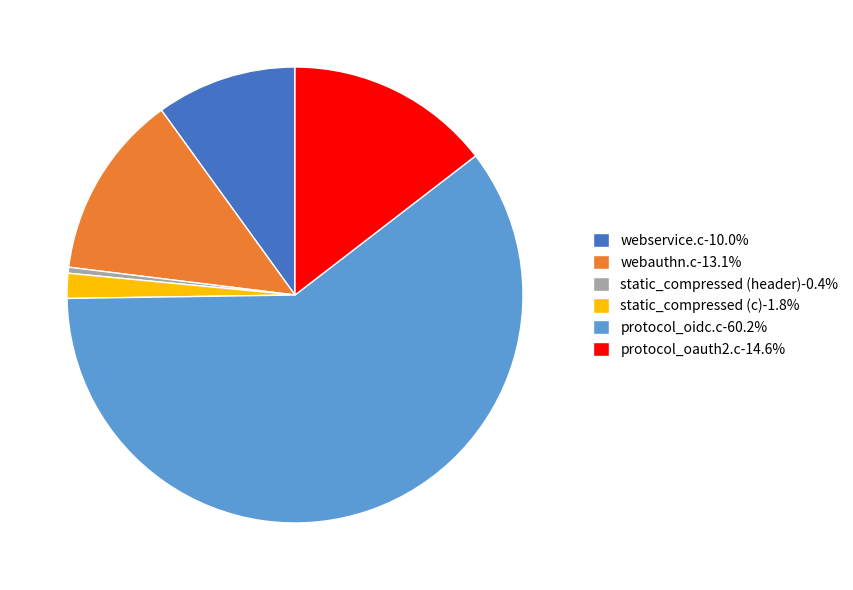

Rank the categories by value from lowest to highest.

static_compressed (header), static_compressed (c), webservice.c, webauthn.c, protocol_oauth2.c, protocol_oidc.c